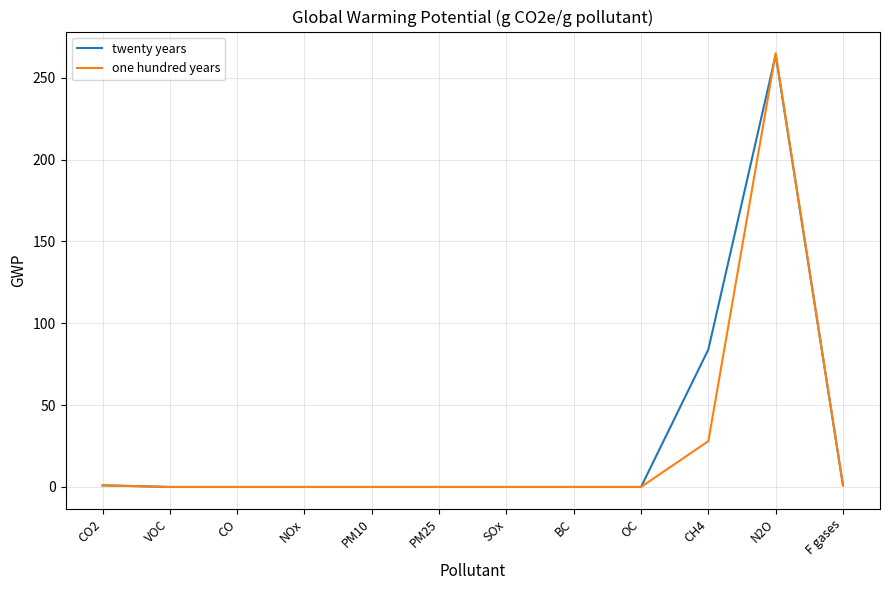

Where is one hundred years nearest to the value 132?

CH4